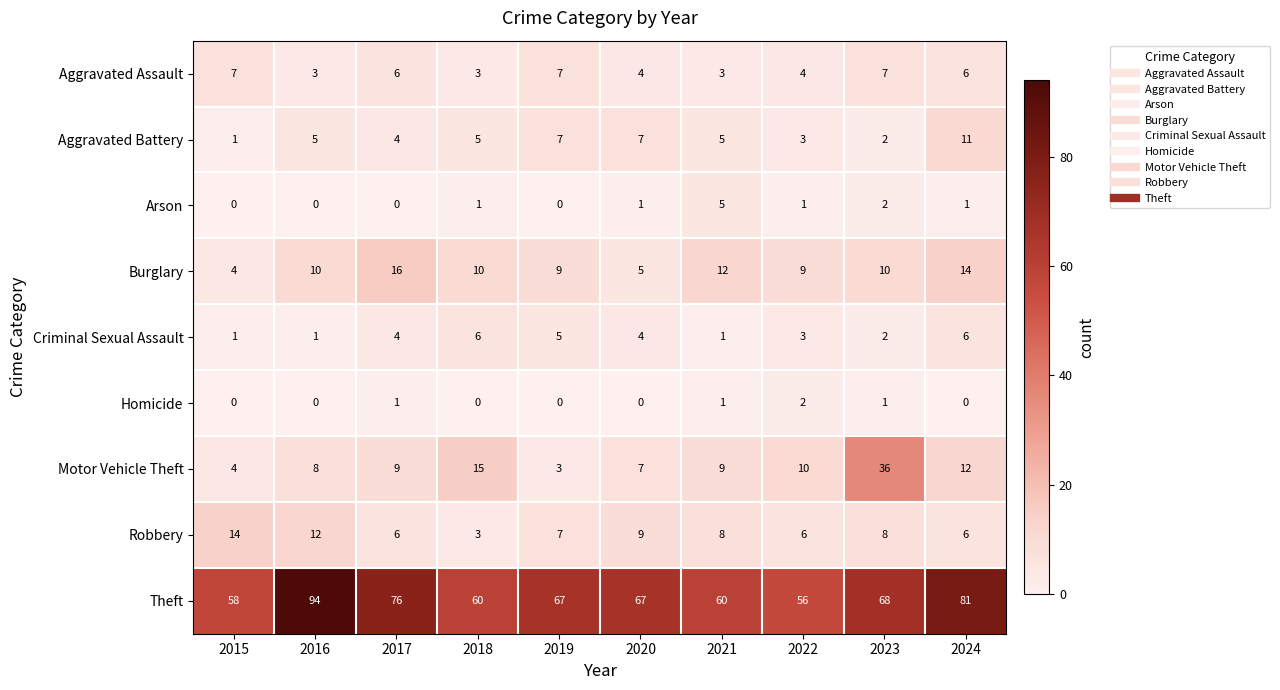

What is the difference between the maximum and minimum values in the Motor Vehicle Theft series?

33